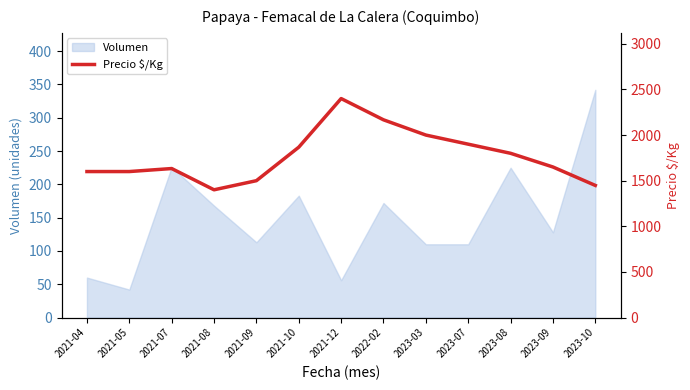

What is the sum of the values at 2023-08 and 2023-09?

3450